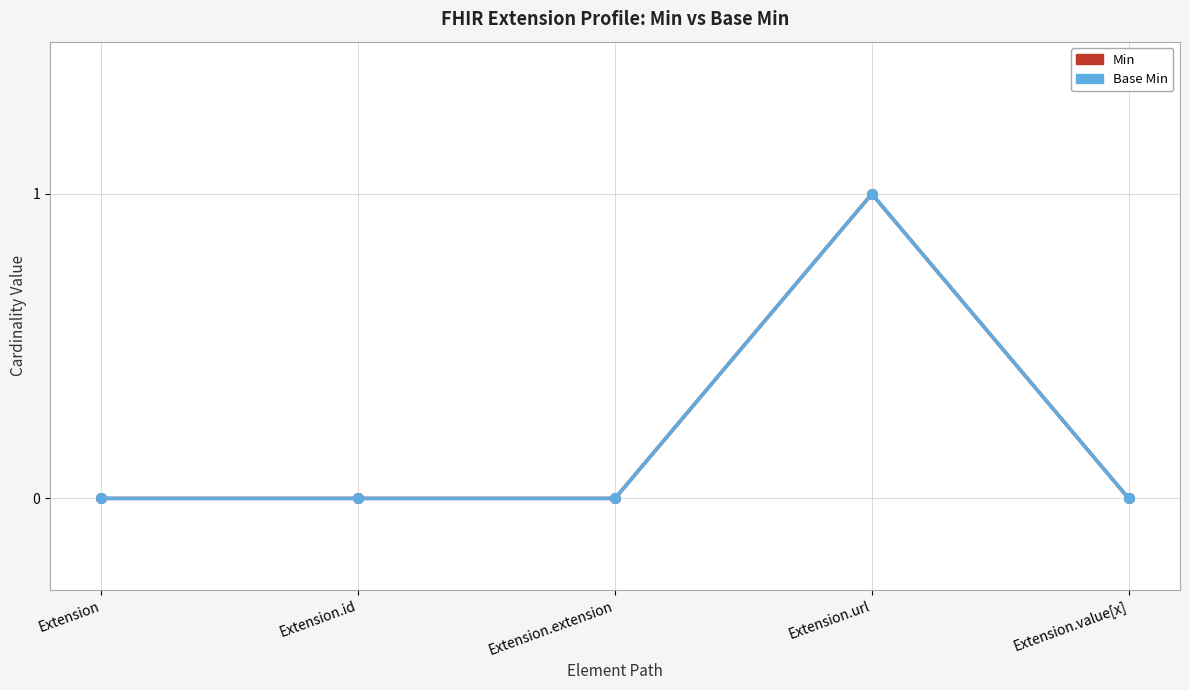

What is the maximum value shown in the chart?

1